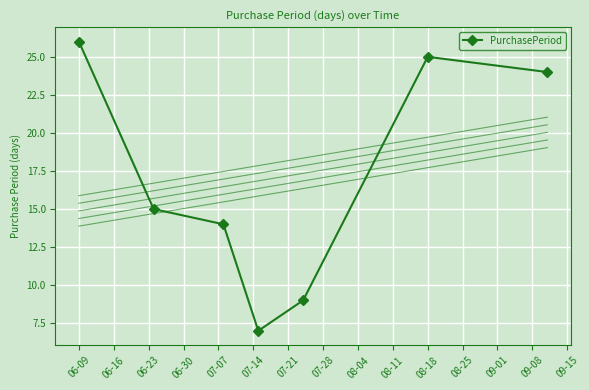

What is the greatest value displayed?

26